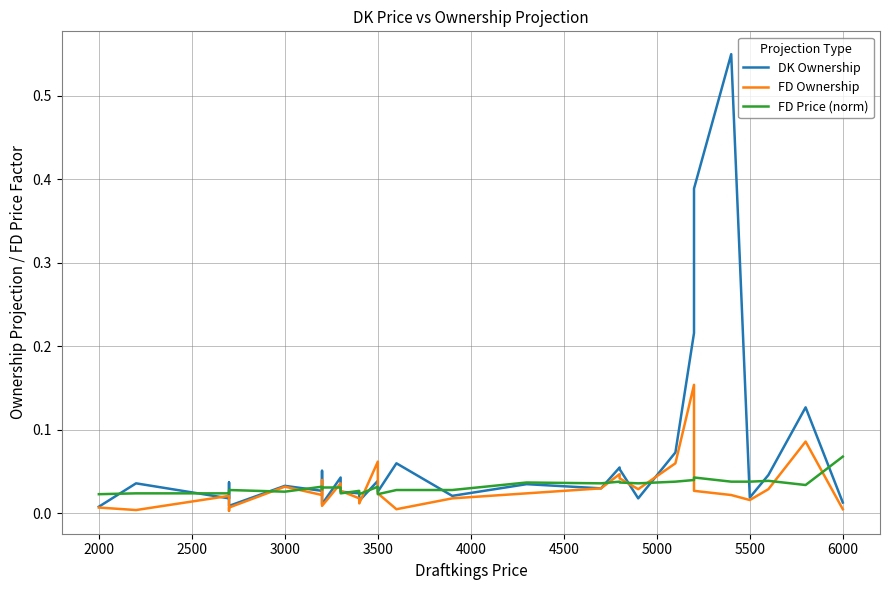

True or false: FD Ownership has more than 2 interior local peaks.

True